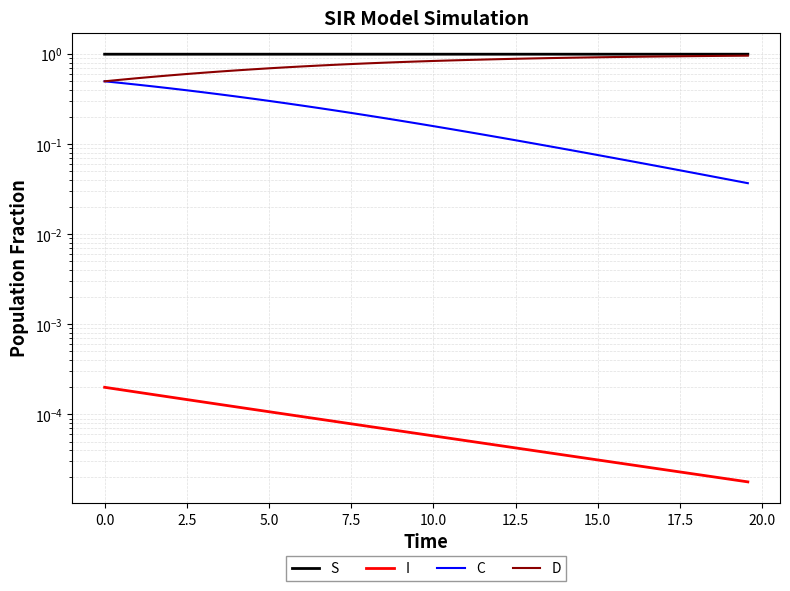

True or false: C and S cross at least once.

False